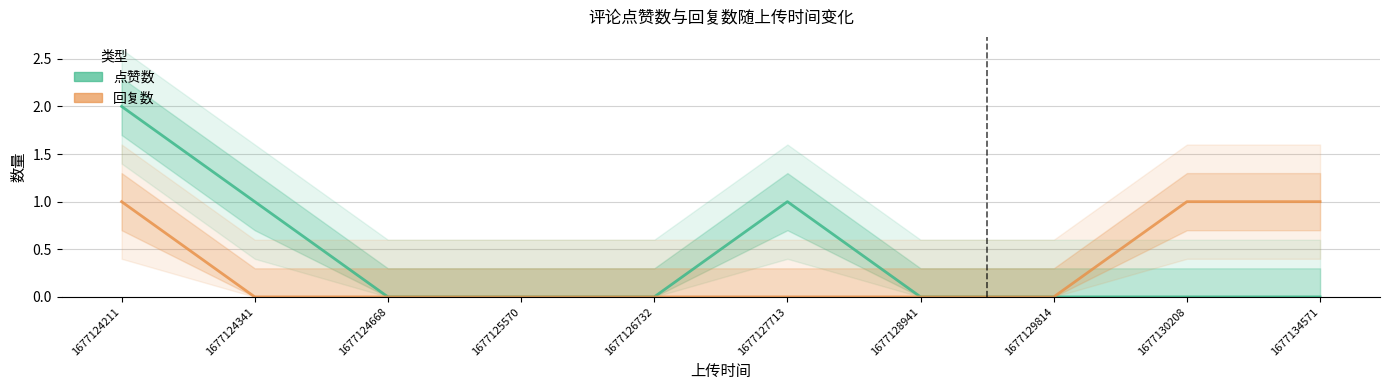

Rank the categories by 回复数 value from lowest to highest.

1677124341, 1677124668, 1677125570, 1677126732, 1677127713, 1677128941, 1677129814, 1677124211, 1677130208, 1677134571